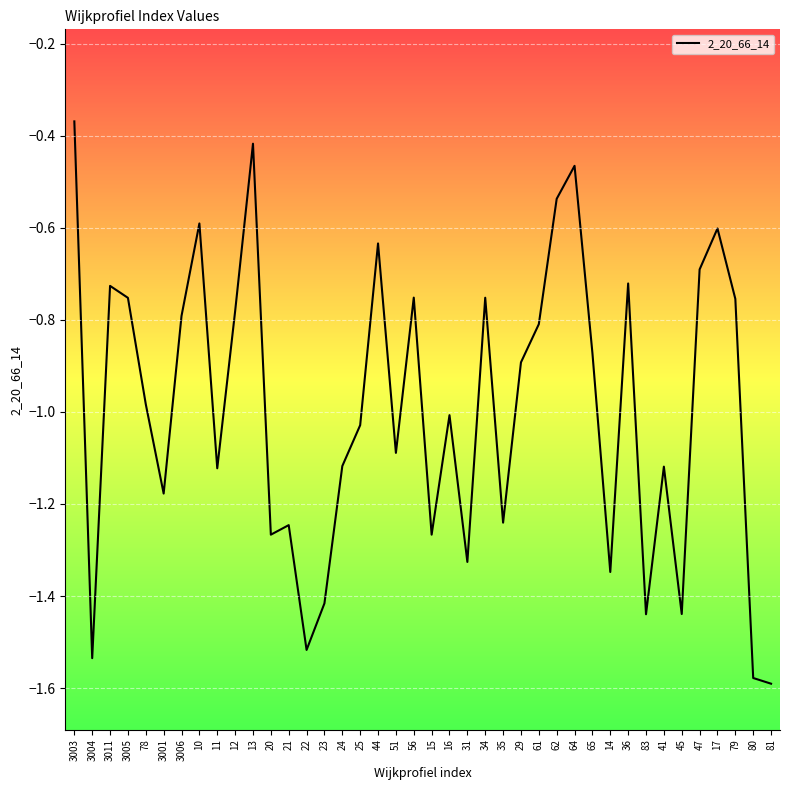

Between 79 and 41, which is larger?

79